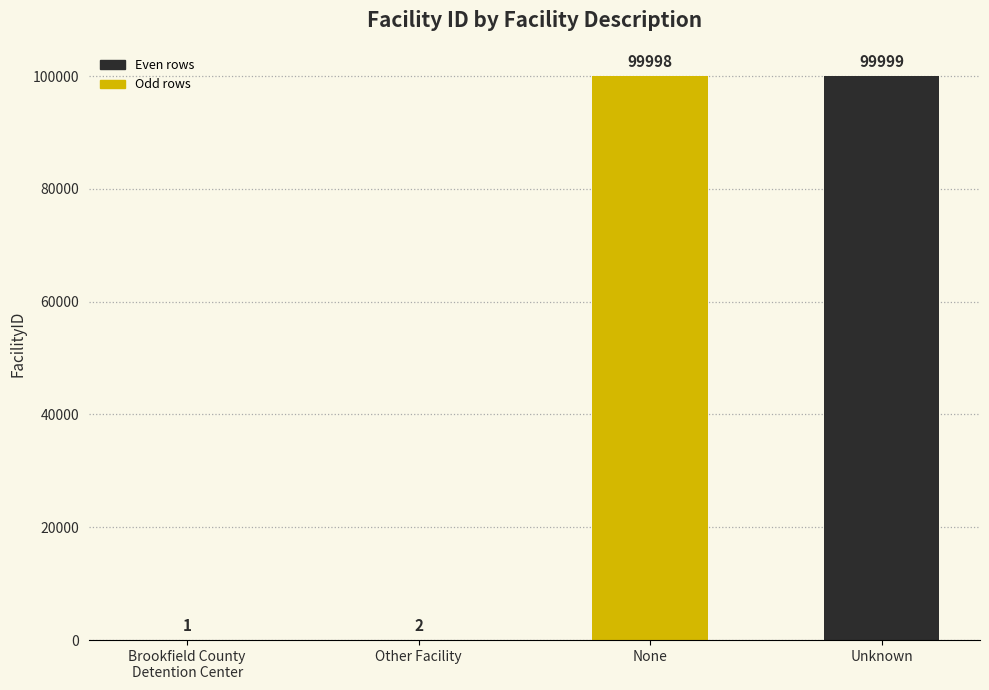

Reading left to right, transcribe all the data shown in this chart.

Brookfield County
Detention Center=1	Other Facility=2	None=99998	Unknown=99999